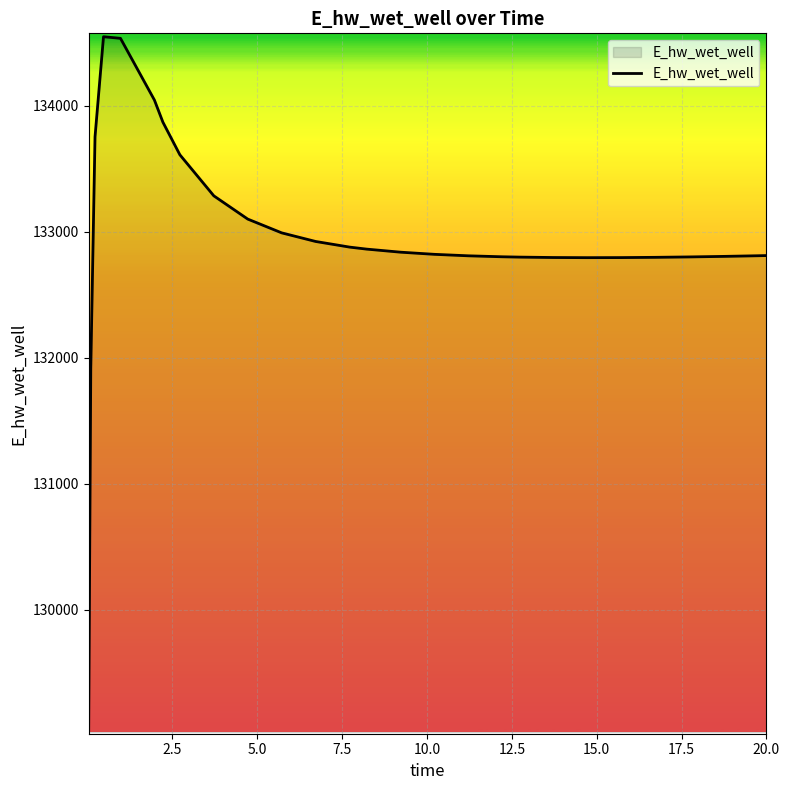

What is the difference between the maximum and minimum values?

5507.9